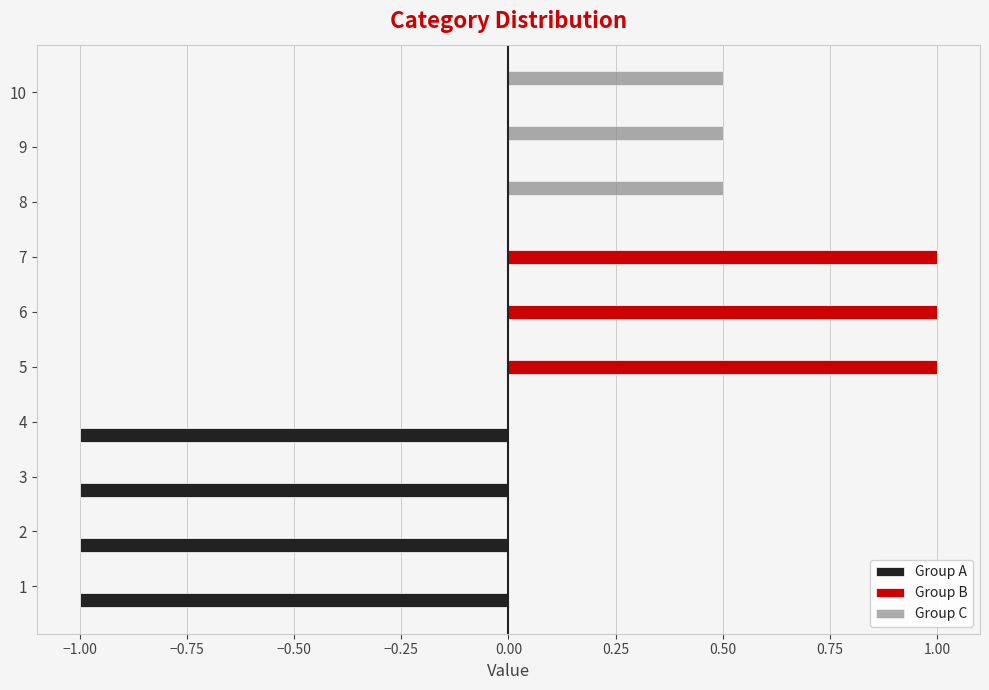

What is the highest value of the Group B series?

1.0